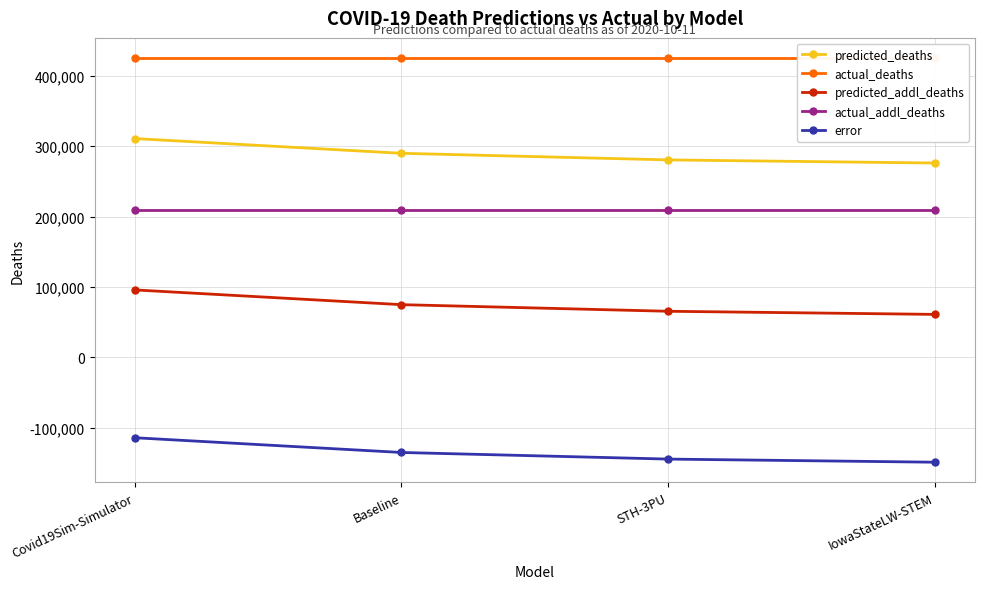

Does the chart have visible grid lines?

Yes